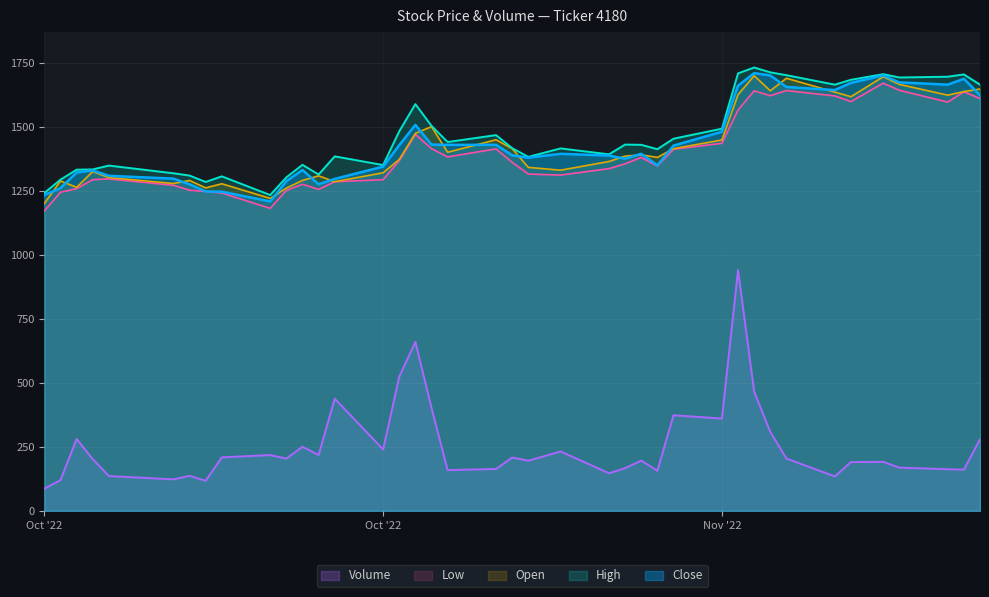

How many lines are shown in the chart?

5